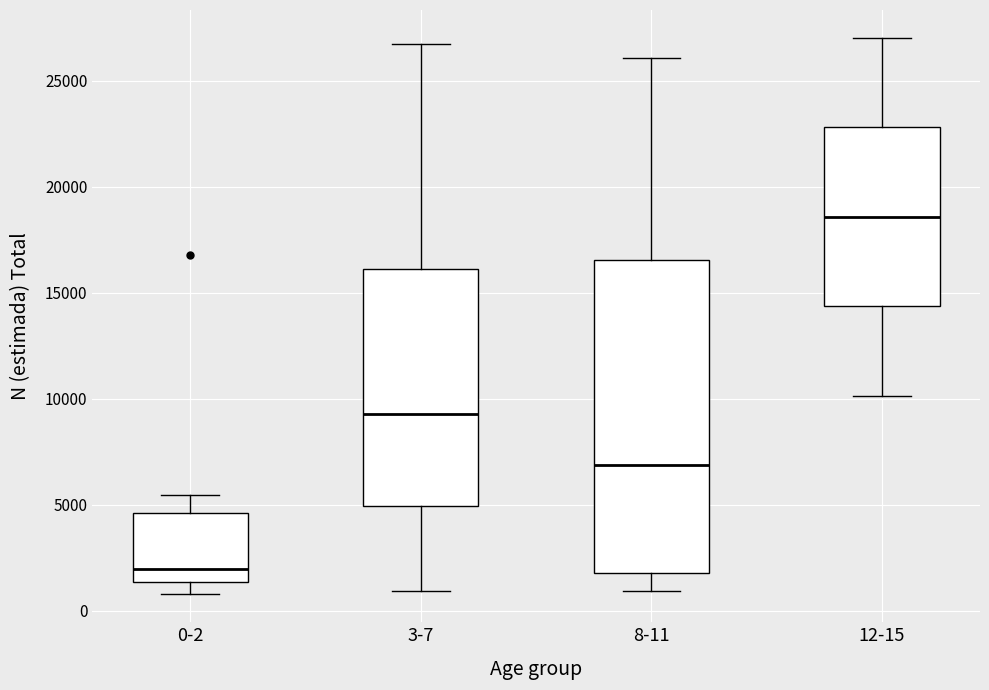

Comparing the boxes themselves (not the whiskers), which one is the tallest?

8-11